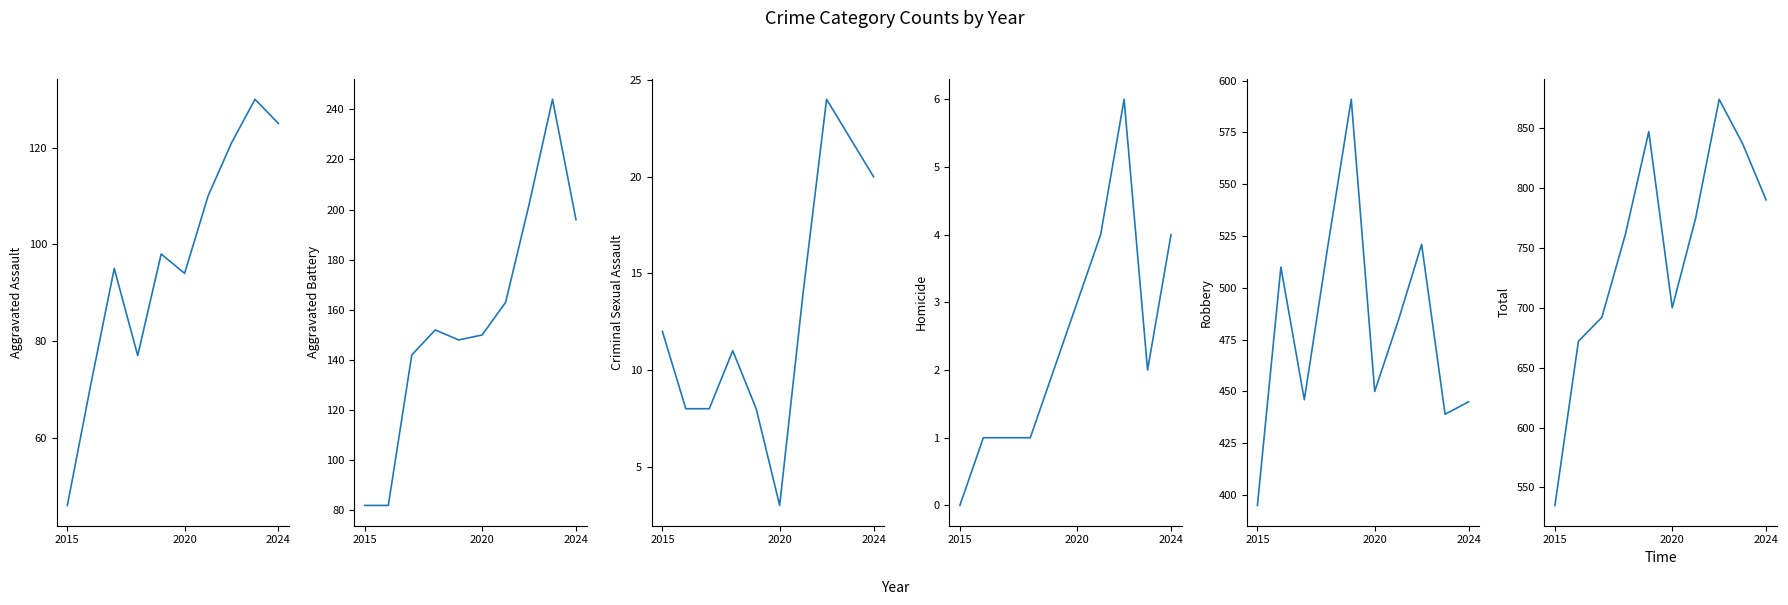

What position from the right is 2015?

10